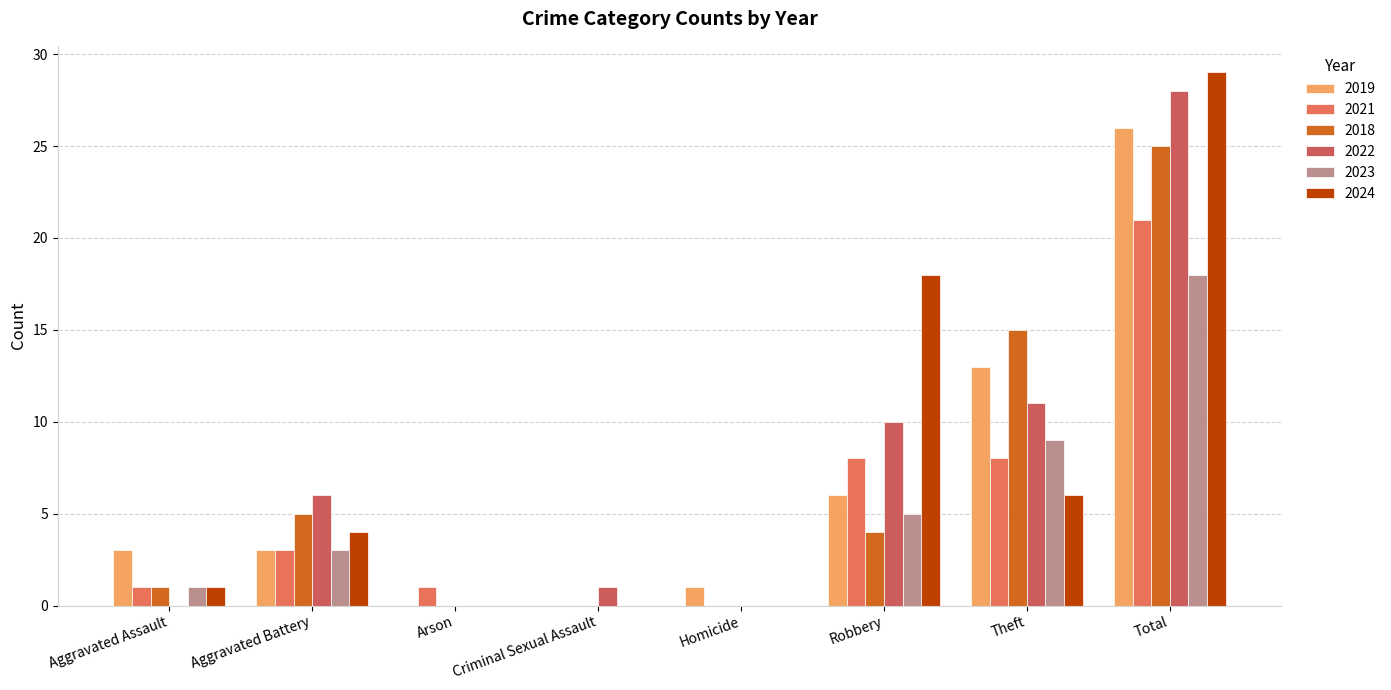

Reading right to left, transcribe all the data shown in this chart.

2019: Total=26	Theft=13	Robbery=6	Homicide=1	Criminal Sexual Assault=0	Arson=0	Aggravated Battery=3	Aggravated Assault=3
2021: Total=21	Theft=8	Robbery=8	Homicide=0	Criminal Sexual Assault=0	Arson=1	Aggravated Battery=3	Aggravated Assault=1
2018: Total=25	Theft=15	Robbery=4	Homicide=0	Criminal Sexual Assault=0	Arson=0	Aggravated Battery=5	Aggravated Assault=1
2022: Total=28	Theft=11	Robbery=10	Homicide=0	Criminal Sexual Assault=1	Arson=0	Aggravated Battery=6	Aggravated Assault=0
2023: Total=18	Theft=9	Robbery=5	Homicide=0	Criminal Sexual Assault=0	Arson=0	Aggravated Battery=3	Aggravated Assault=1
2024: Total=29	Theft=6	Robbery=18	Homicide=0	Criminal Sexual Assault=0	Arson=0	Aggravated Battery=4	Aggravated Assault=1